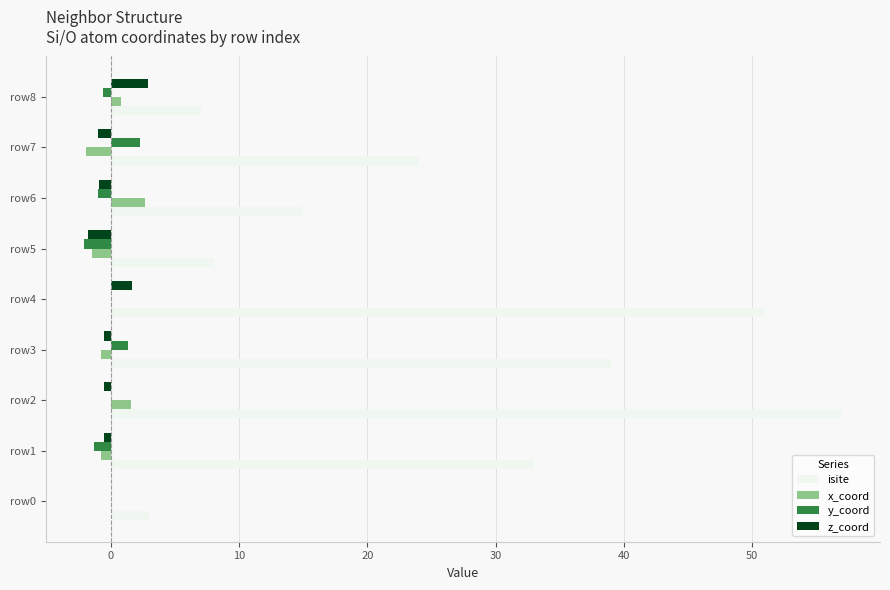

Between row2 and row5, which series saw the biggest shift?

isite